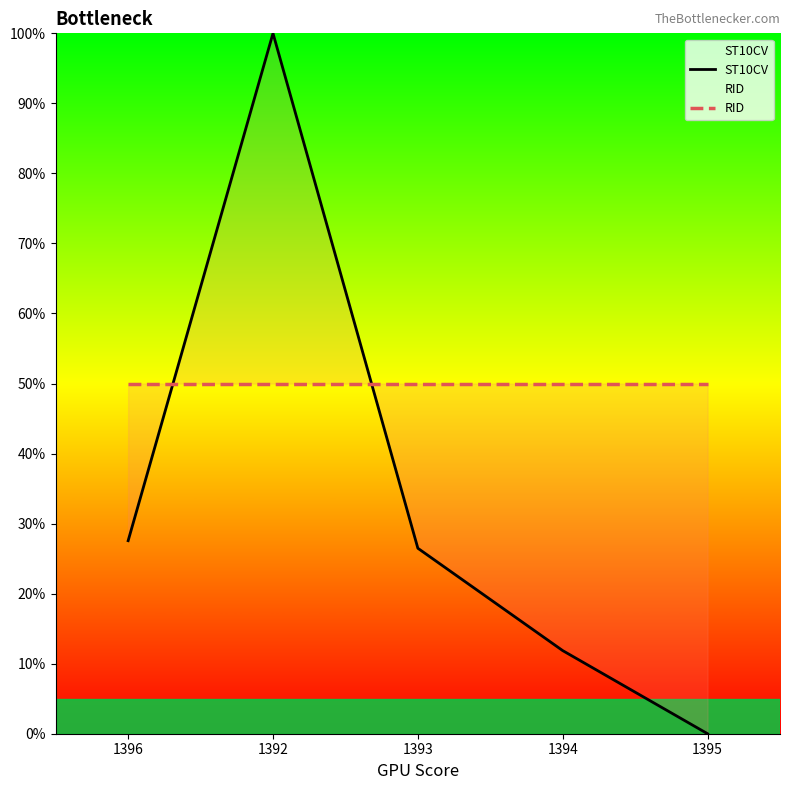

Between 1396 and 1393, which is larger?

1396